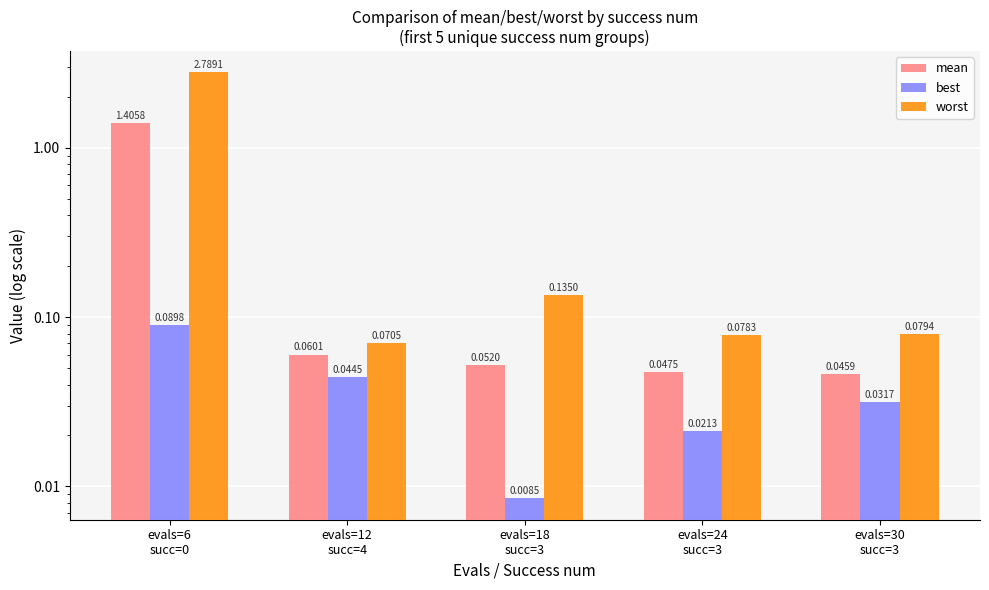

Which series has the largest total across all categories?

worst